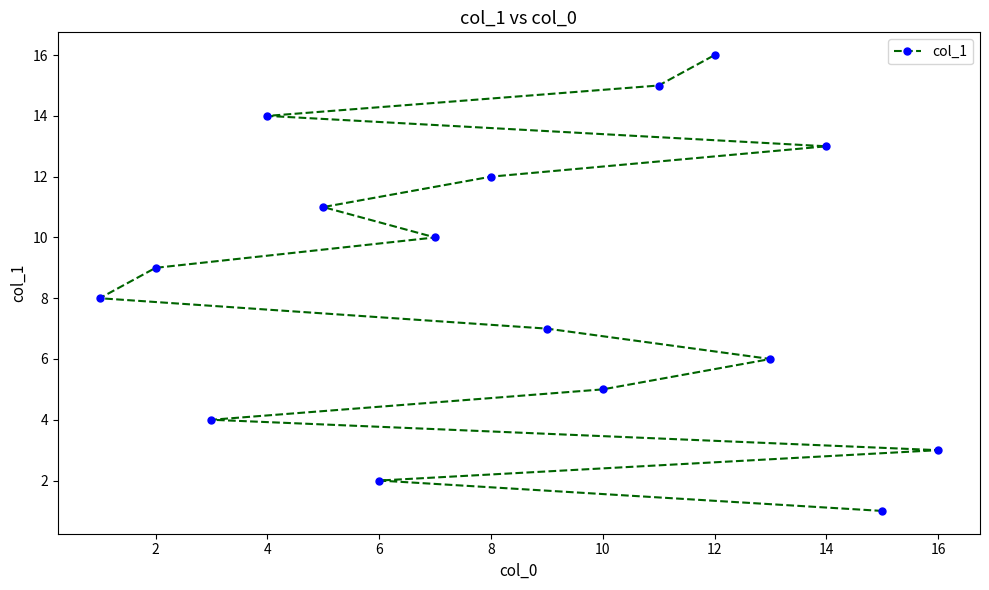

Is it true that the value at 14 is 20?

False